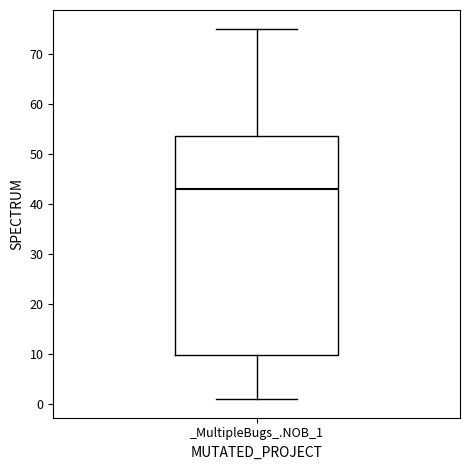

Transcribe this box plot: give where the median line is, the range the box spans, and where the two whiskers end, as read against the y-axis. The values are not printed on the chart, so give them approximately, as read against the axis.

median 43, box 10 to 54, whiskers 1 to 75